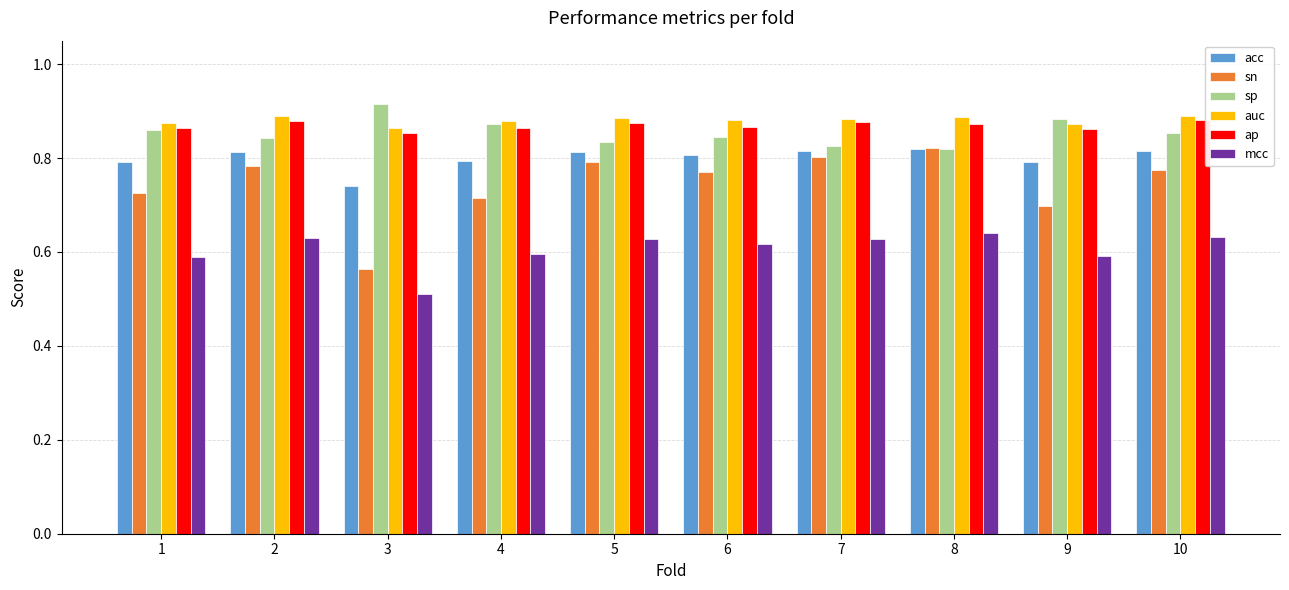

At how many categories does at least one series exceed 0?

10